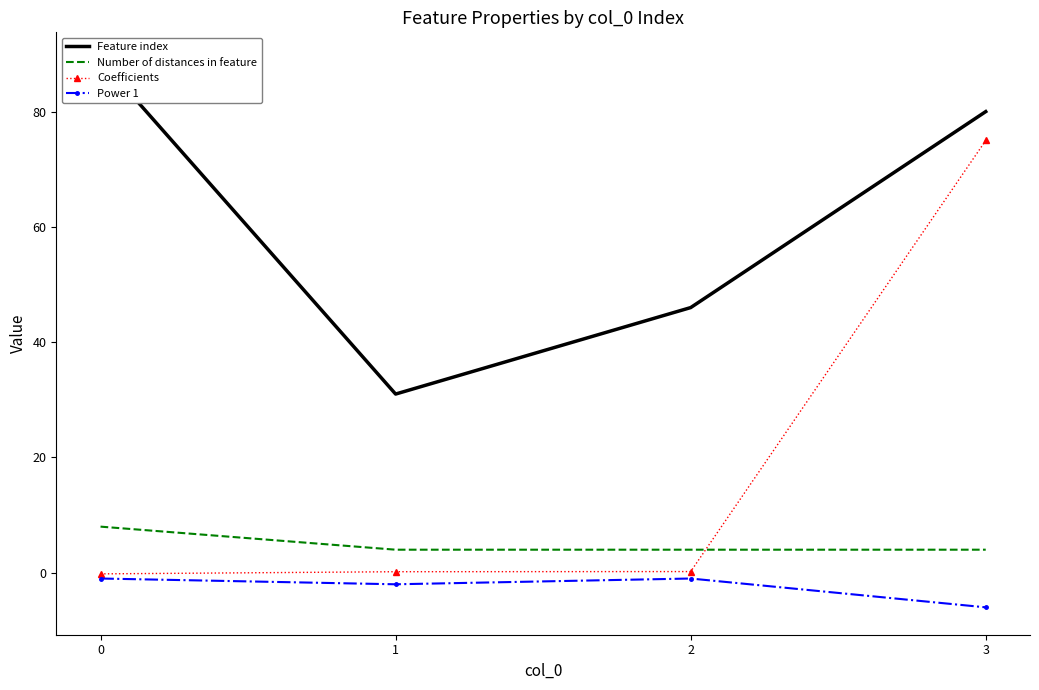

Reading left to right, transcribe all the data shown in this chart.

Feature index: 0=89.0	1=31.0	2=46.0	3=80.0
Number of distances in feature: 0=8.0	1=4.0	2=4.0	3=4.0
Coefficients: 0=-0.2	1=0.2	2=0.2	3=75.0
Power 1: 0=-1.0	1=-2.0	2=-1.0	3=-6.0